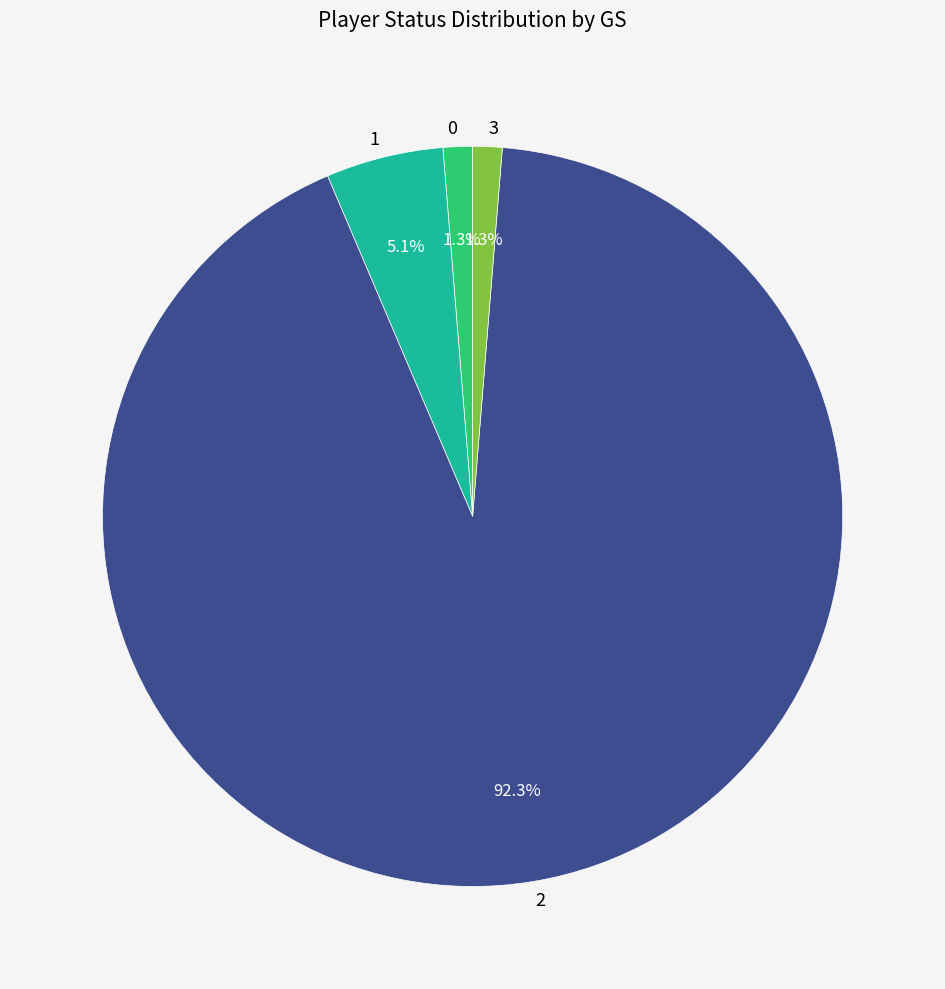

Is it true that 3 is 1% of the pie?

True